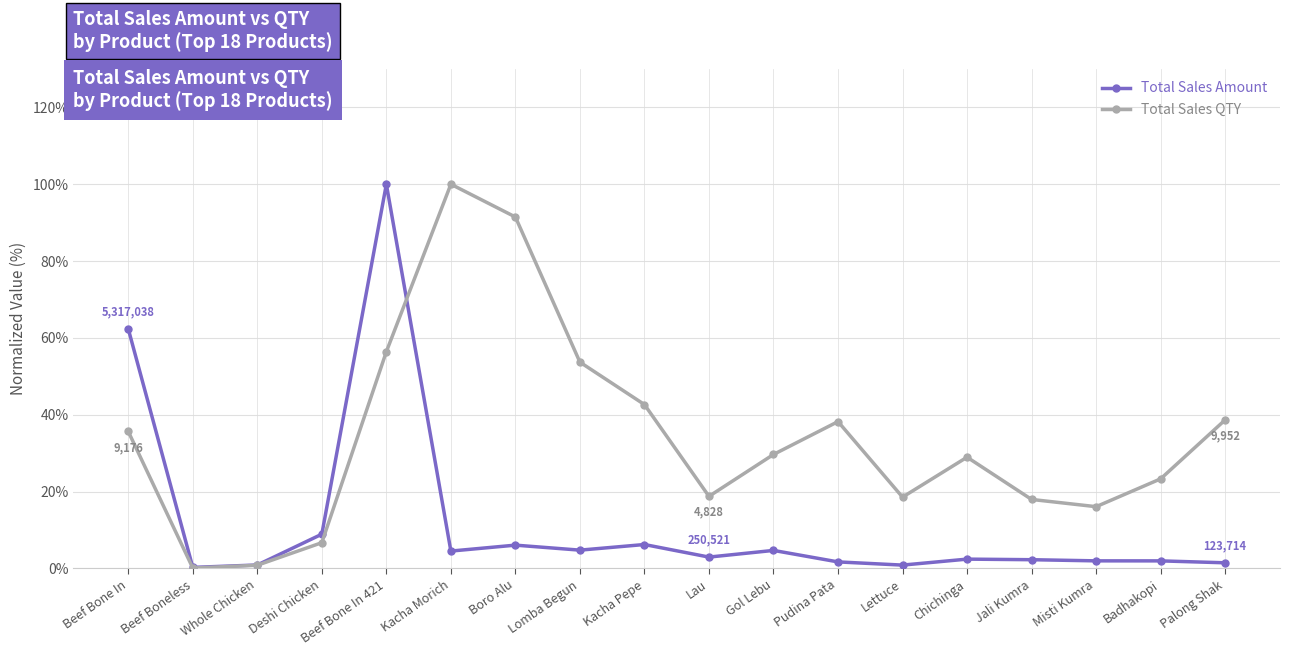

After their last crossing, which series has the higher values: Total Sales Amount or Total Sales QTY?

Total Sales QTY